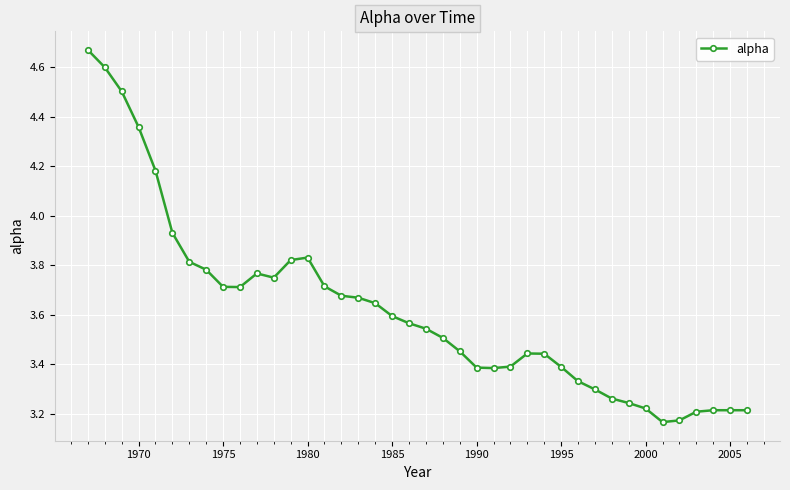

Does the chart display data point markers on the line(s)?

Yes